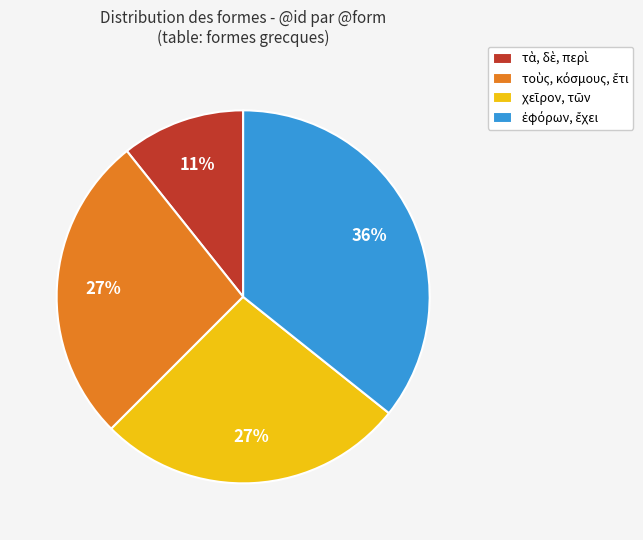

Is there any slice that represents more than half of the pie?

No